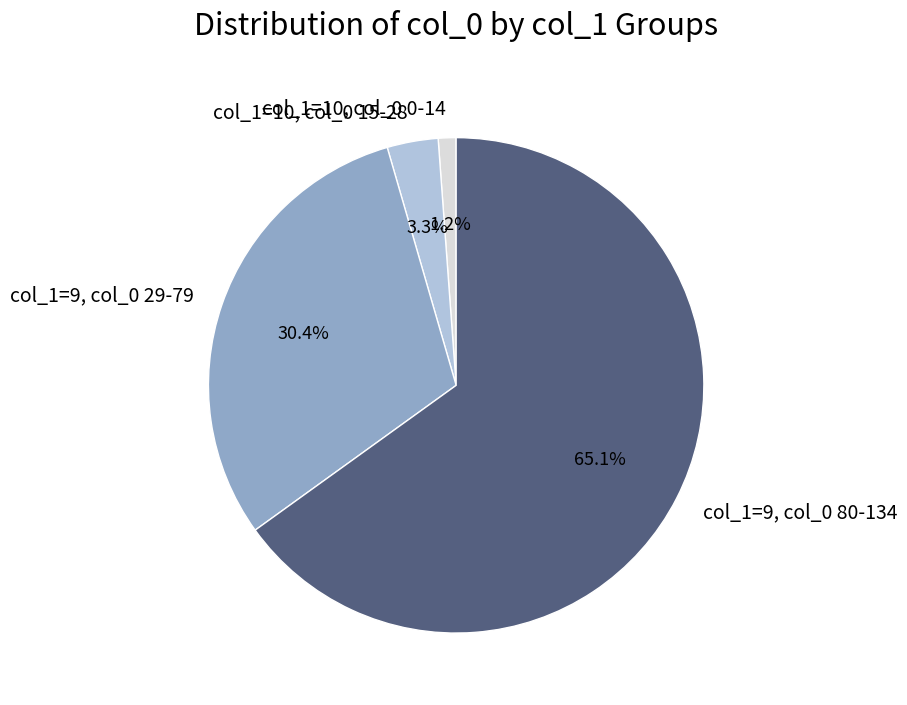

How many slices are in this pie chart?

4